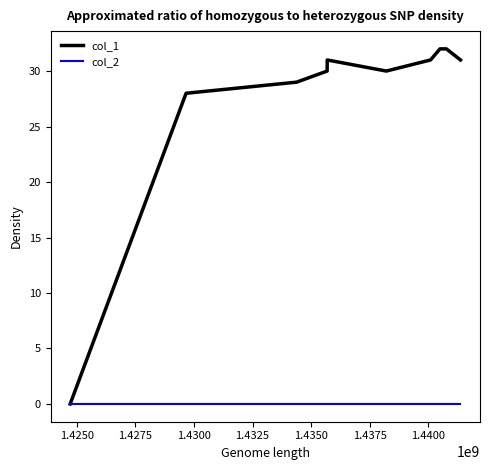

Which series has the largest total across all categories?

col_1